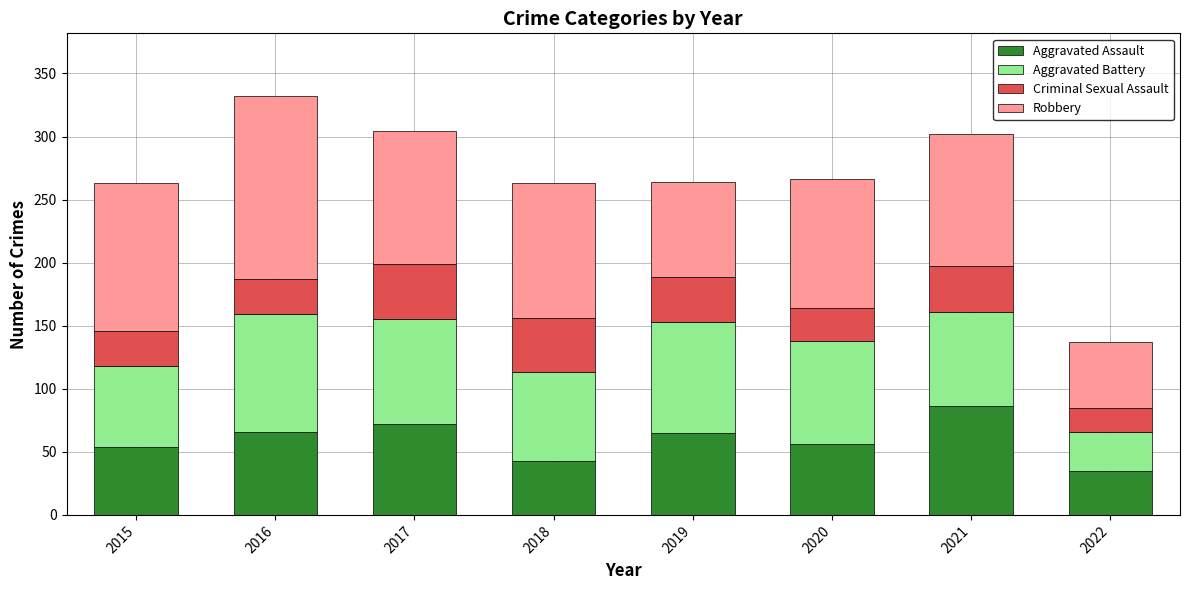

The Aggravated Assault series shows 112 at 2016. True or false?

False